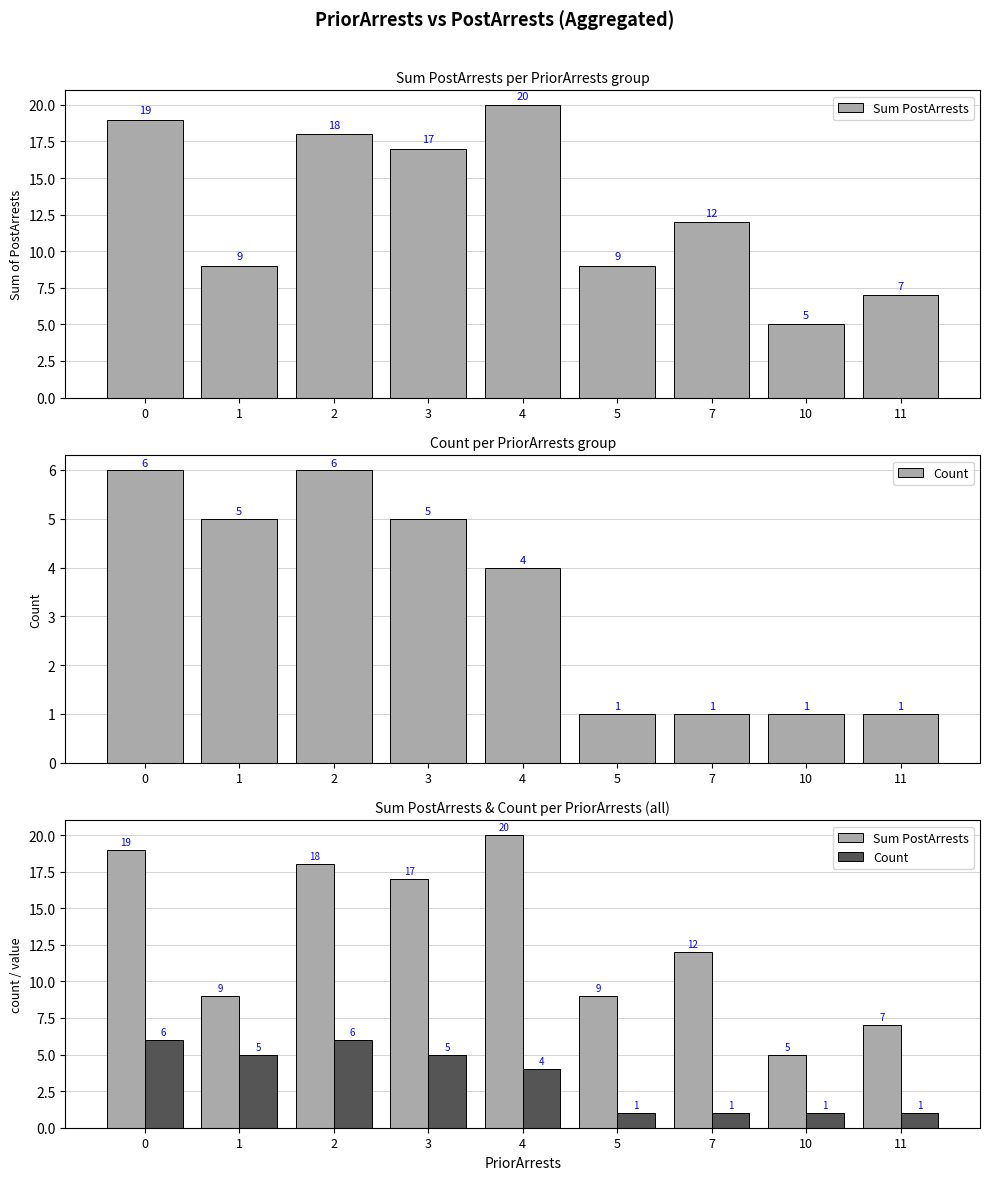

Reading left to right, extract all data points from this chart.

Sum PostArrests: 0=19	1=9	2=18	3=17	4=20	5=9	7=12	10=5	11=7
Count: 0=6	1=5	2=6	3=5	4=4	5=1	7=1	10=1	11=1